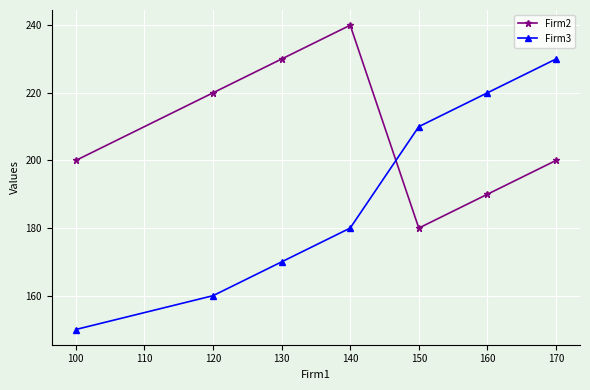

Reading left to right, extract all data points from this chart.

Firm2: 100=200	120=220	130=230	140=240	150=180	160=190	170=200
Firm3: 100=150	120=160	130=170	140=180	150=210	160=220	170=230